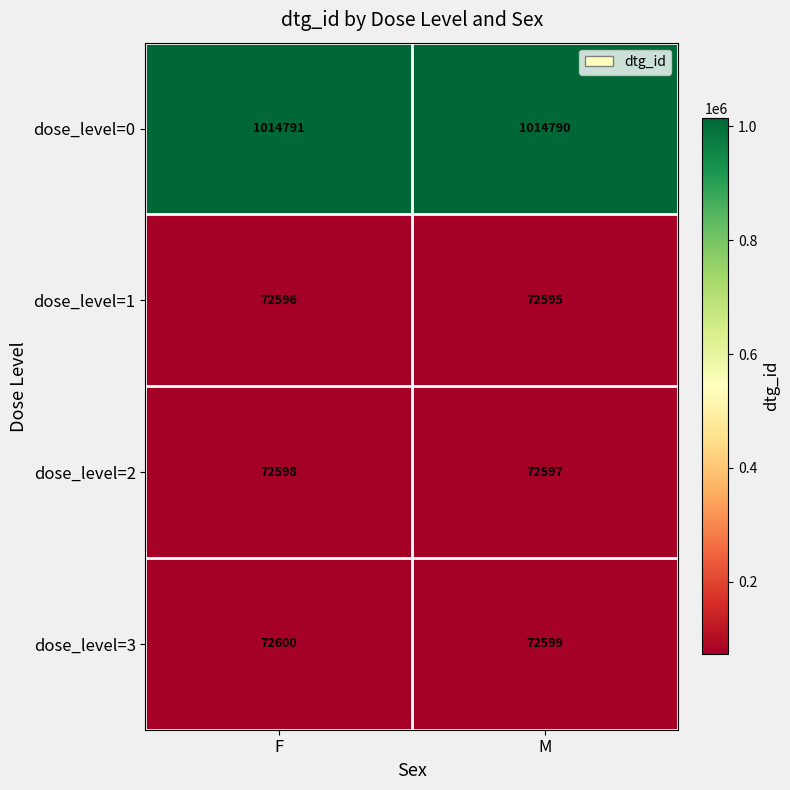

What is the spread (max minus min) of values at M?

942195